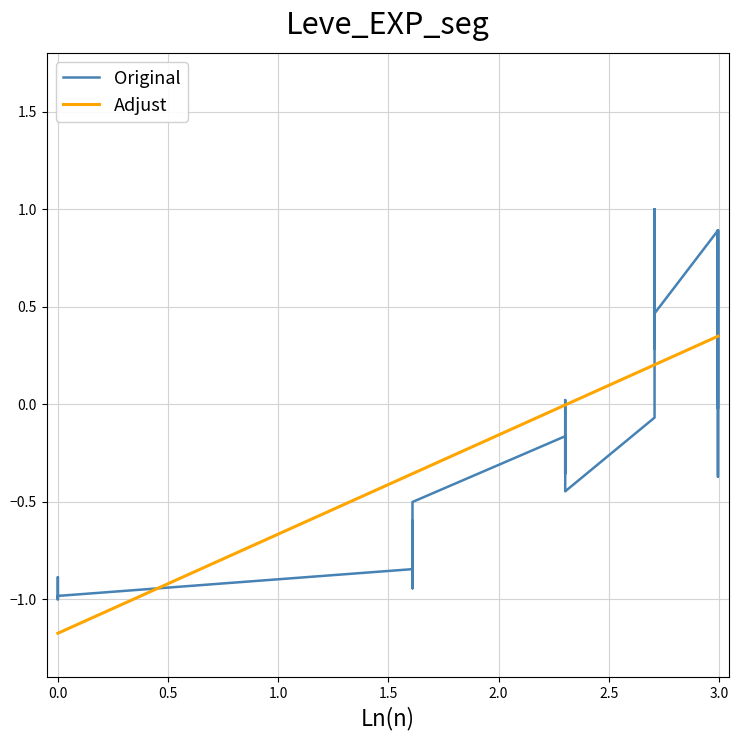

What is the value of the 14th point from the left?

-0.2